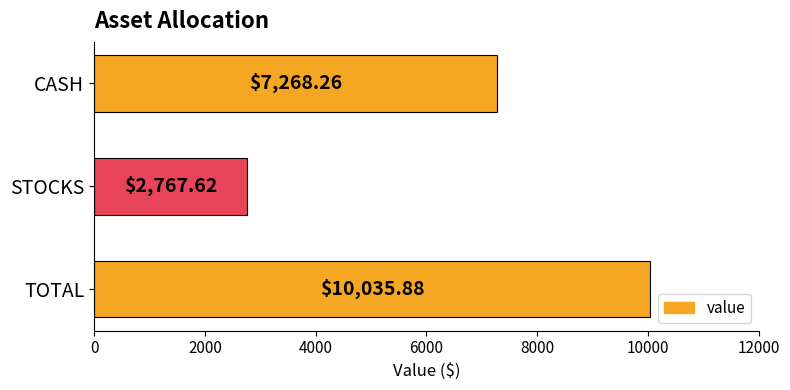

Where is the data nearest to the value 6401?

CASH